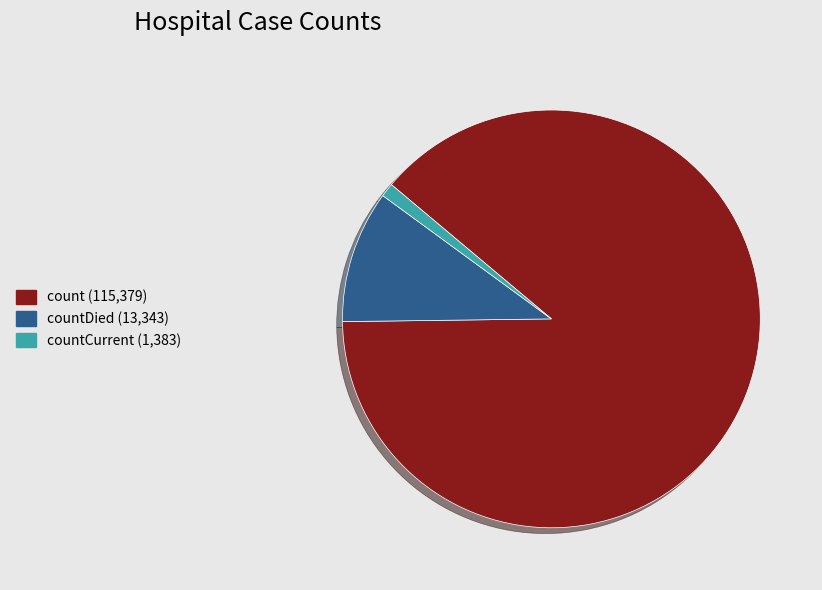

Does any single category account for the majority?

Yes